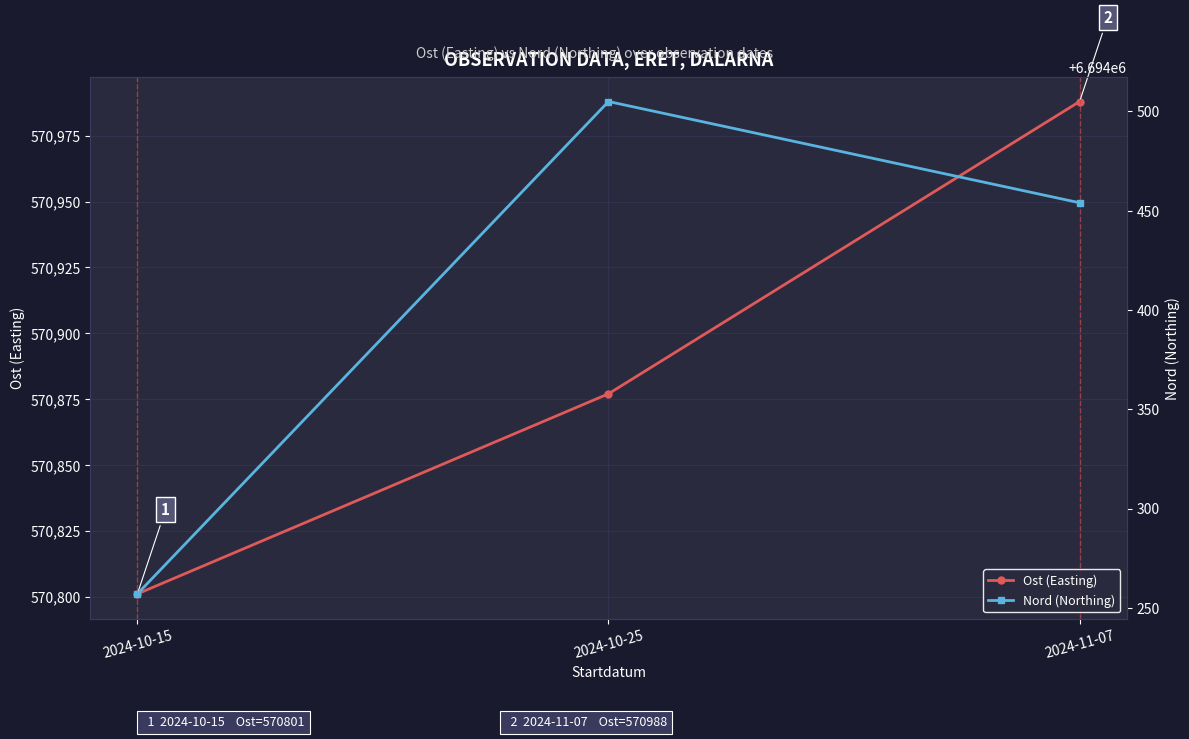

Which has a higher value, 2024-10-15 or 2024-11-07?

2024-11-07